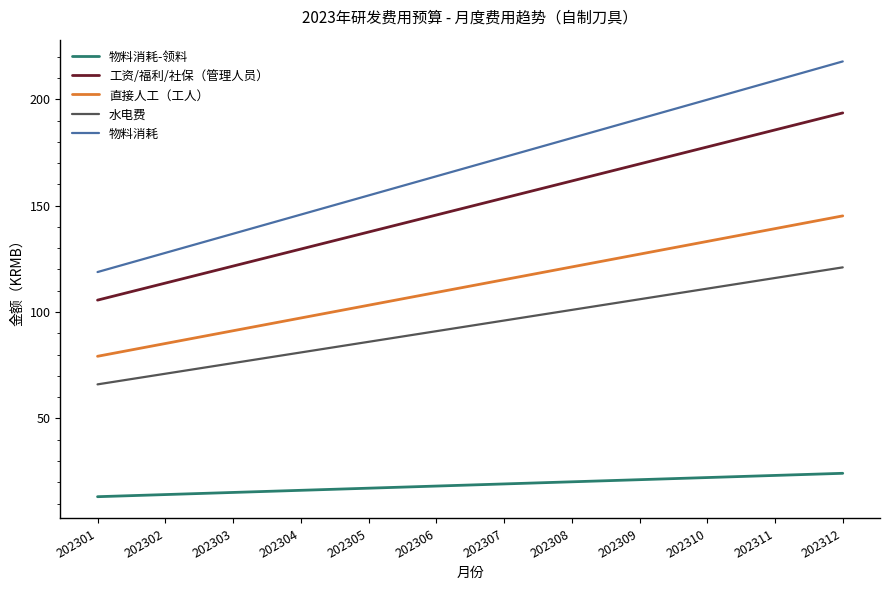

What is the spread (max minus min) of values at 202305?

137.6